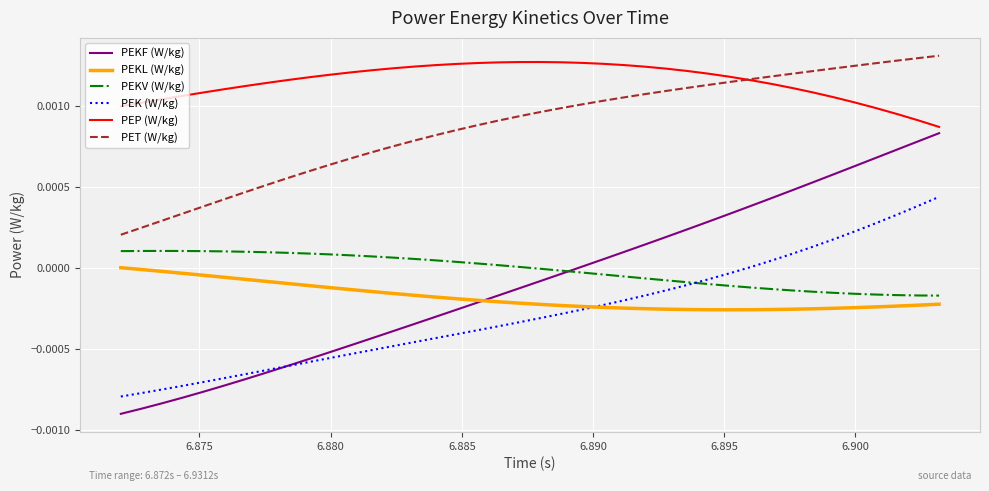

True or false: PEP (W/kg) and PEK (W/kg) cross at least once.

False